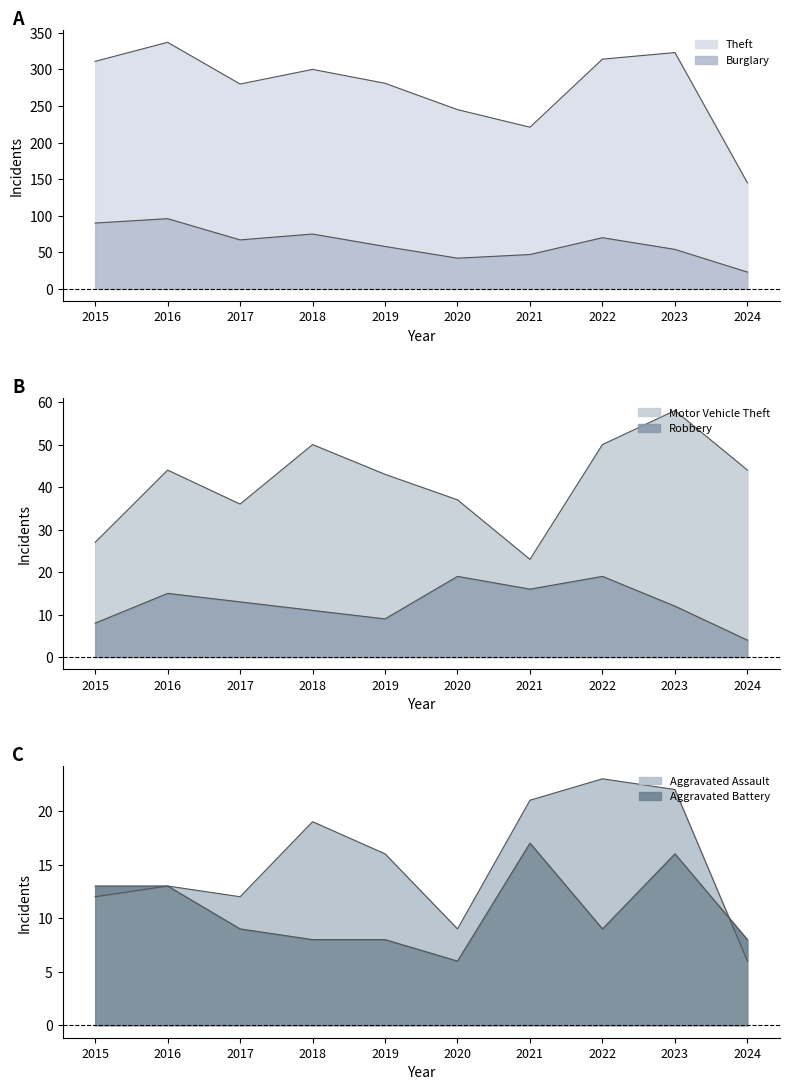

How many intersections are there between Robbery and Aggravated Assault?

4